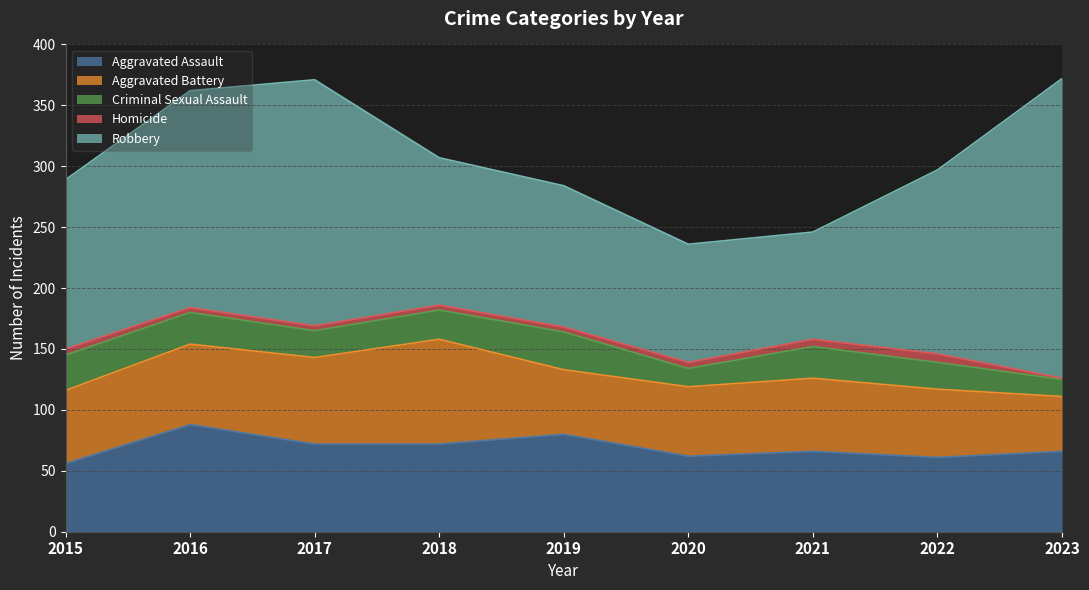

How many interior local peaks does the Criminal Sexual Assault series have?

2